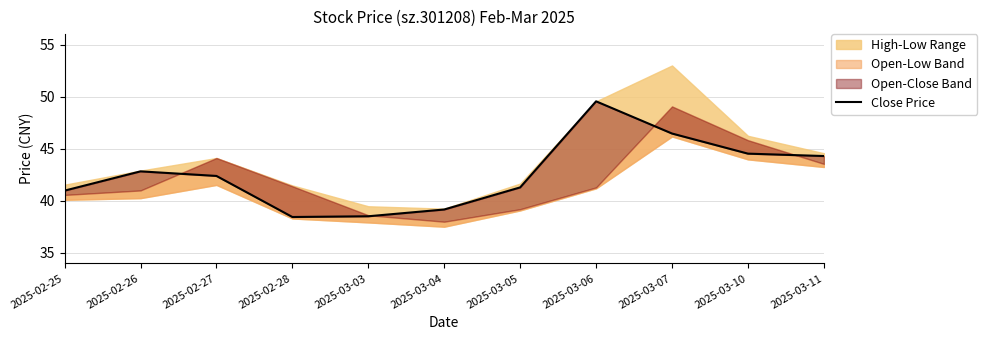

Which label corresponds to the largest value in the chart?

2025-03-06